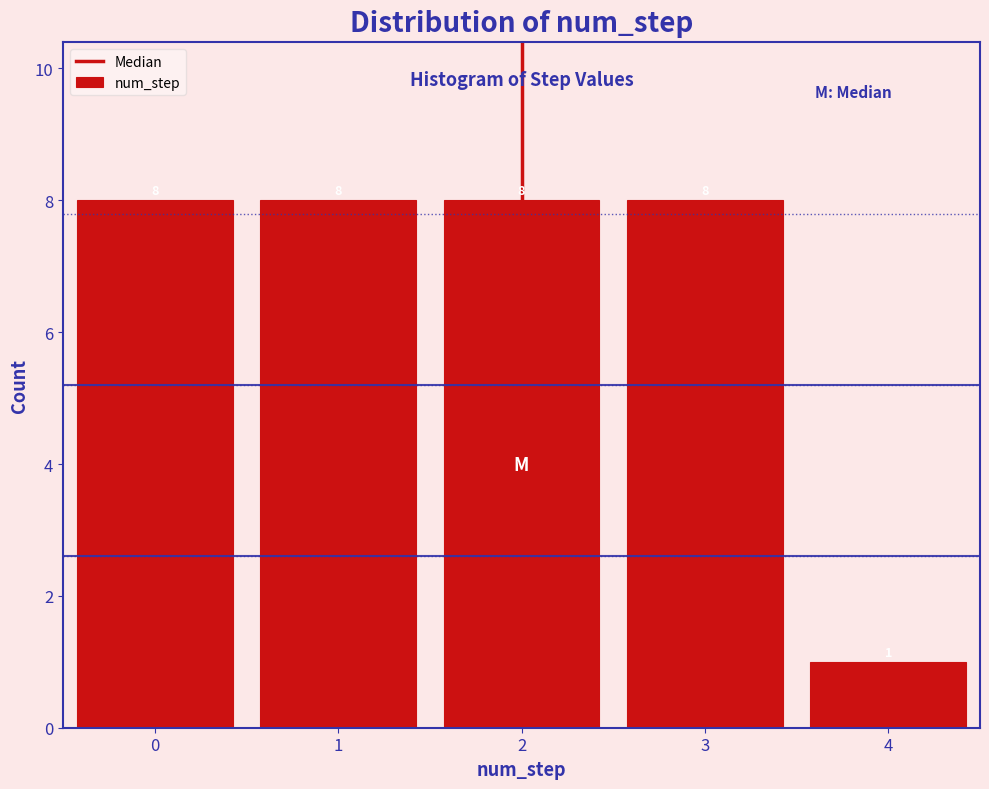

Reading left to right, transcribe this chart: for each bar, give the range it covers on the x-axis and its height.

-0.5 to 0.5: 8
0.5 to 1.5: 8
1.5 to 2.5: 8
2.5 to 3.5: 8
3.5 to 4.5: 1